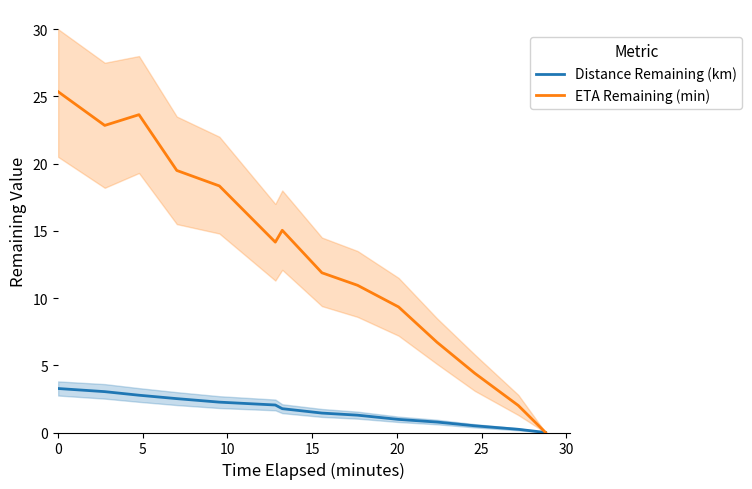

What is the highest value of the Distance Remaining (km) series?

3.3